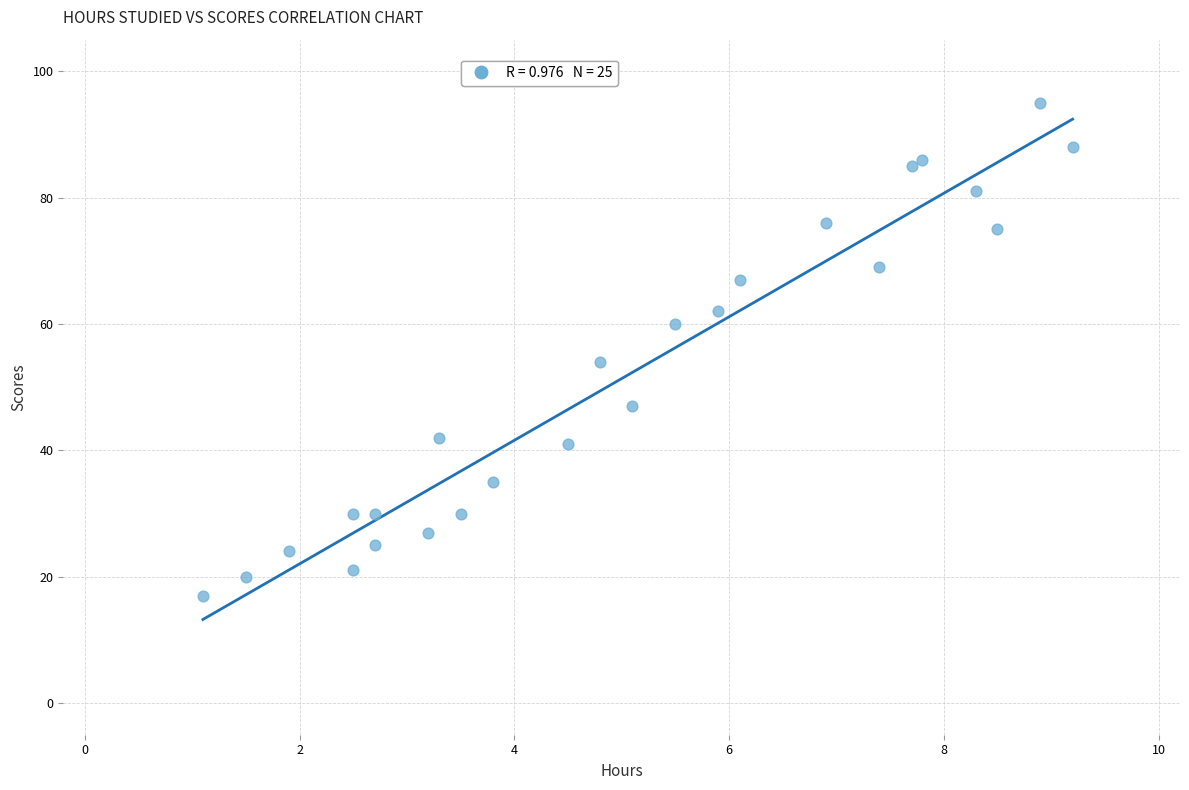

What Y value in the scatter plot is closest to 56?

54